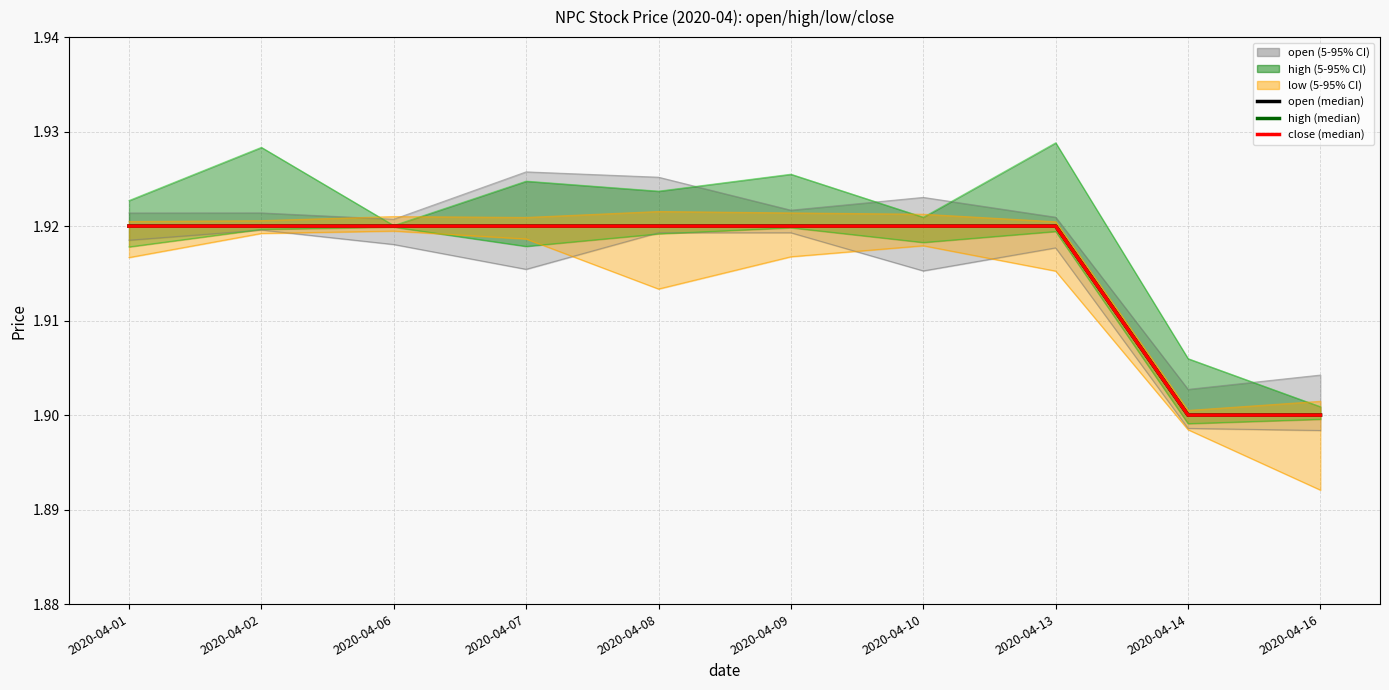

Reading left to right, list all the values displayed in this chart.

open (median): 1.9	1.9	1.9	1.9	1.9	1.9	1.9	1.9	1.9	1.9
high (median): 1.9	1.9	1.9	1.9	1.9	1.9	1.9	1.9	1.9	1.9
close (median): 1.9	1.9	1.9	1.9	1.9	1.9	1.9	1.9	1.9	1.9